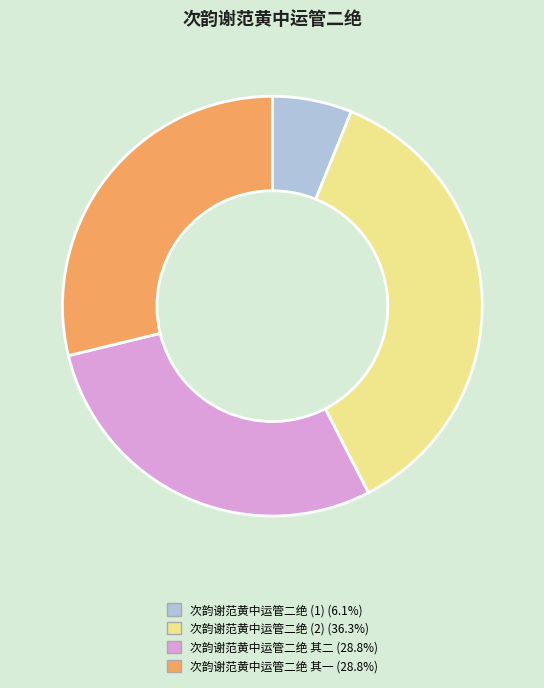

Does any single category account for the majority?

No